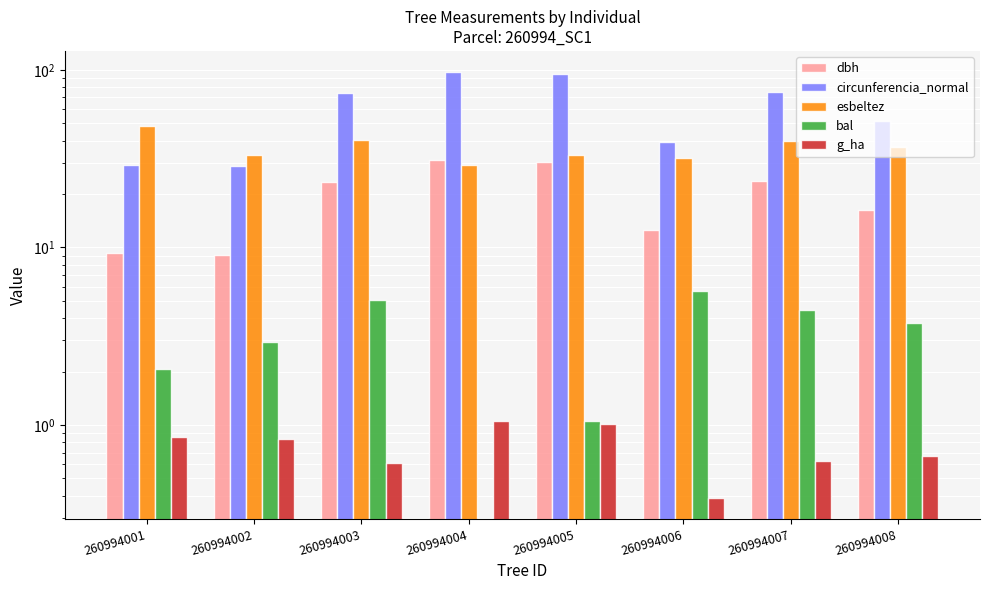

Which series has the largest total across all categories?

circunferencia_normal